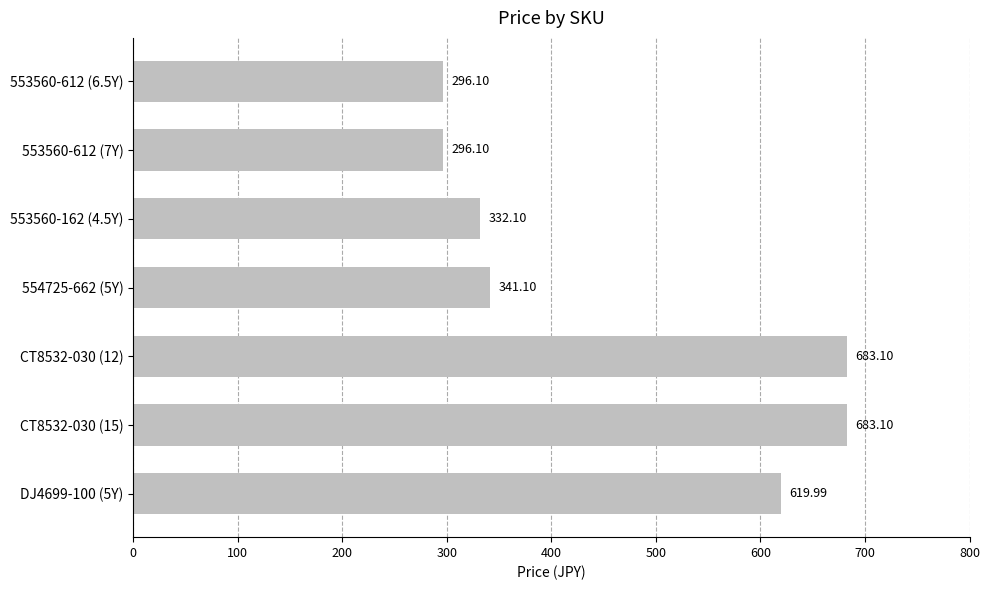

What is the difference between the values at DJ4699-100 (5Y) and CT8532-030 (15)?

63.1